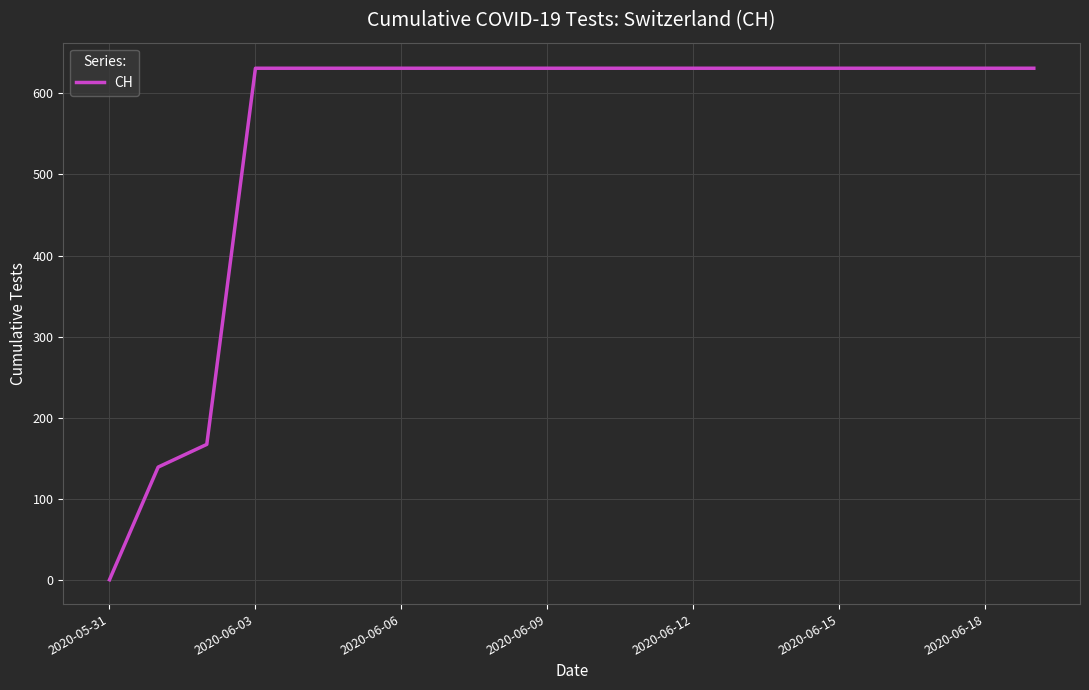

Reading left to right, list all the values displayed in this chart.

0	139	167	631	631	631	631	631	631	631	631	631	631	631	631	631	631	631	631	631